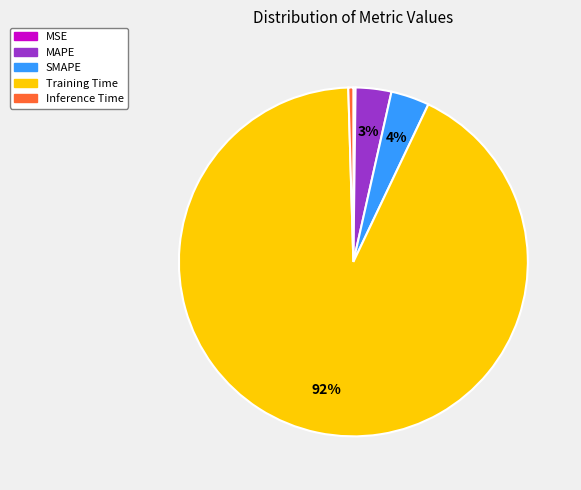

To the nearest percent, what percentage of the pie is SMAPE?

4%